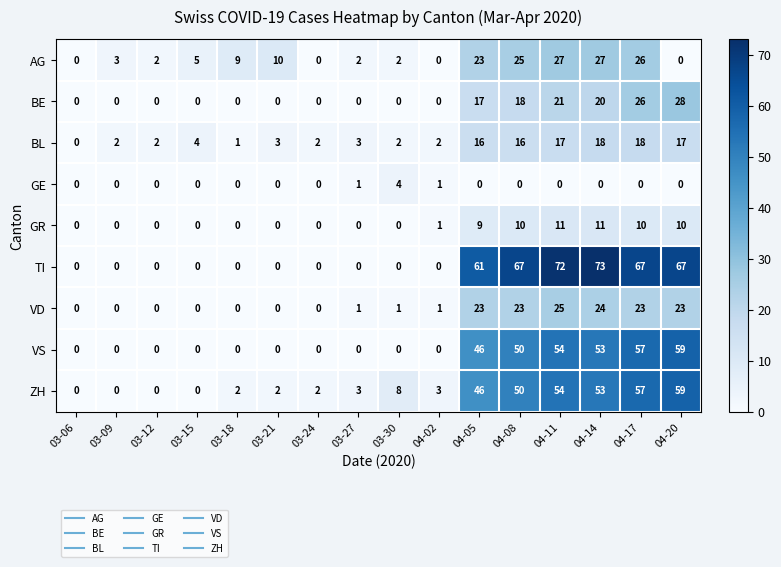

At how many categories does at least one series exceed 27?

6